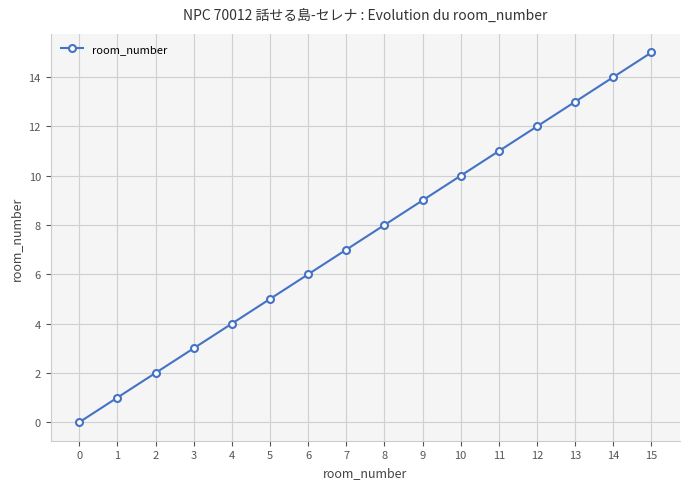

The chart shows a value of 13 at 13. True or false?

True